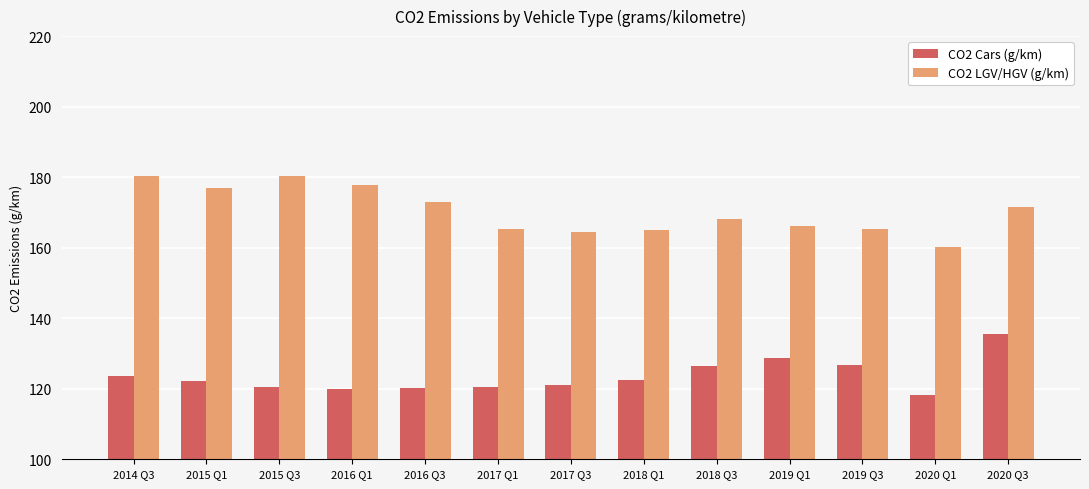

What are all the series names shown in the legend?

CO2 Cars (g/km), CO2 LGV/HGV (g/km)